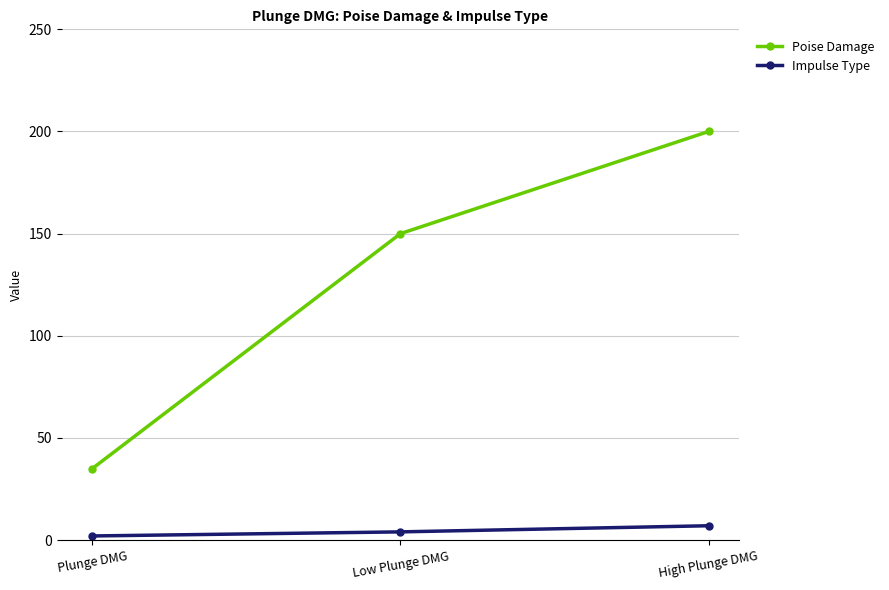

What are all the series names shown in the legend?

Poise Damage, Impulse Type